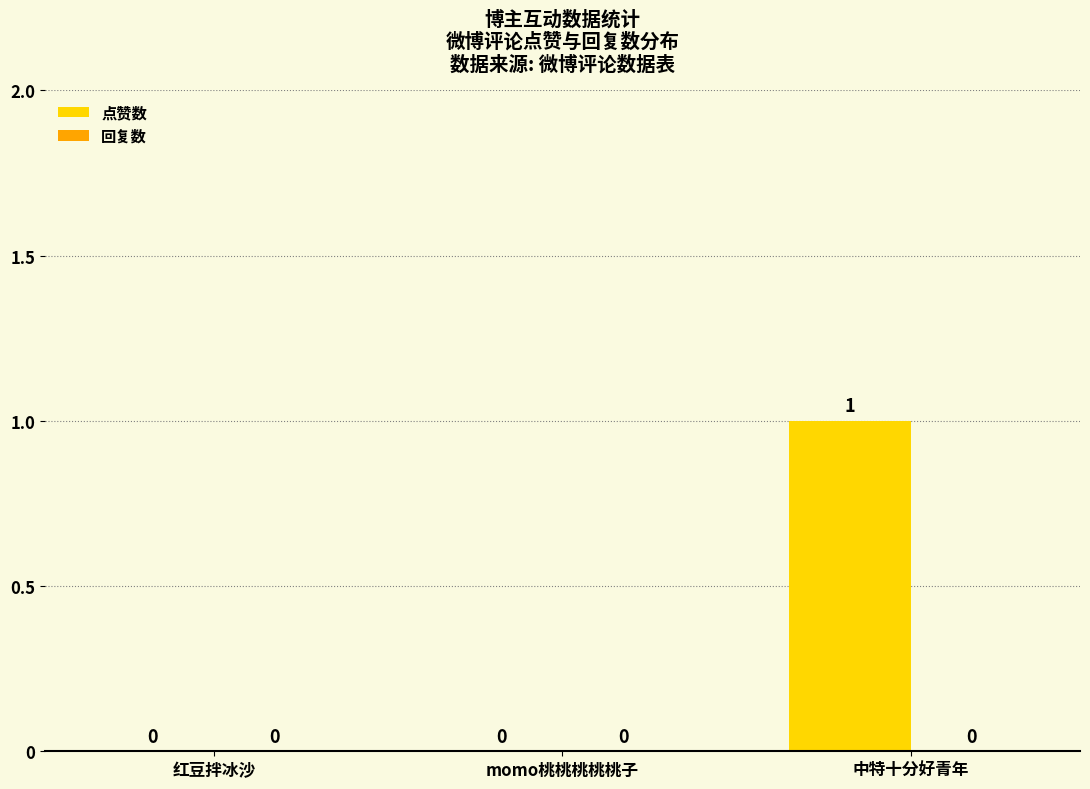

The value at momo桃桃桃桃桃子 is 1. True or false?

False